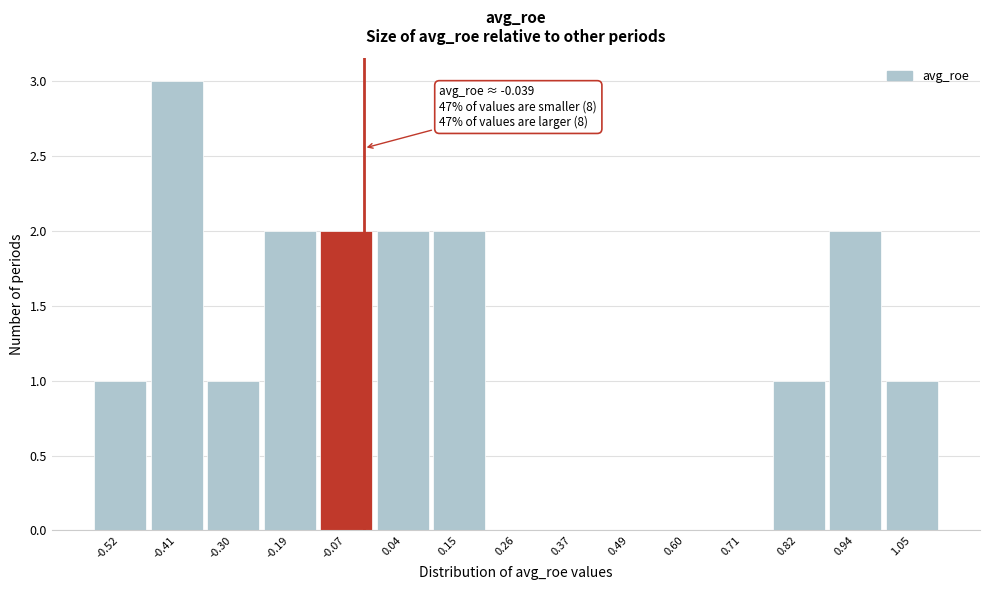

Over which range of the x-axis is the bar tallest?

-0.46 to -0.36